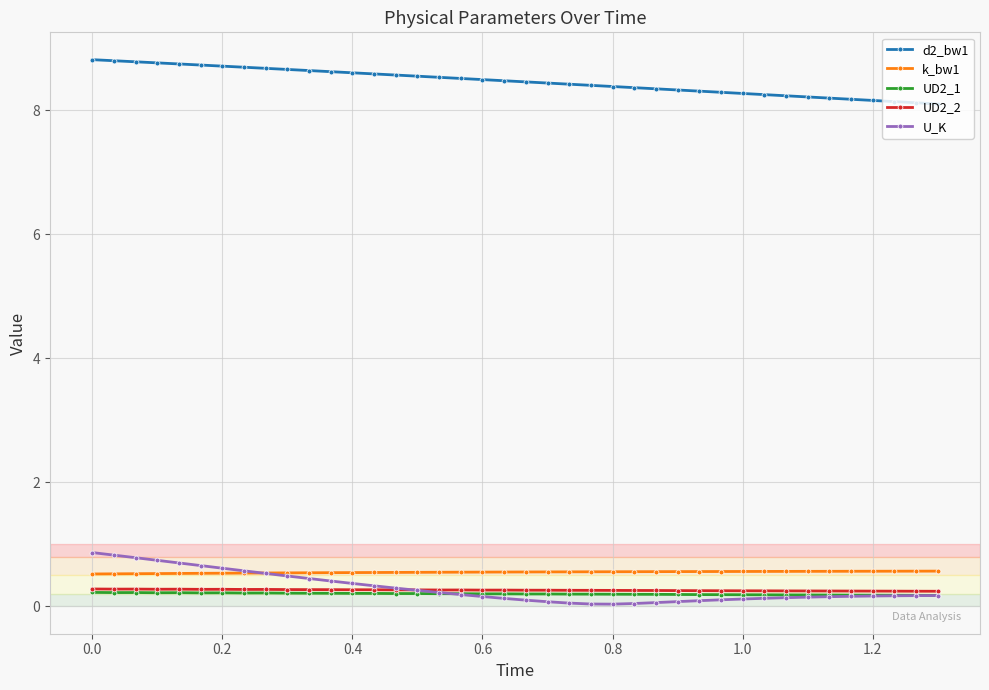

In U_K, how many points are lower than both neighbors (excluding endpoints)?

1